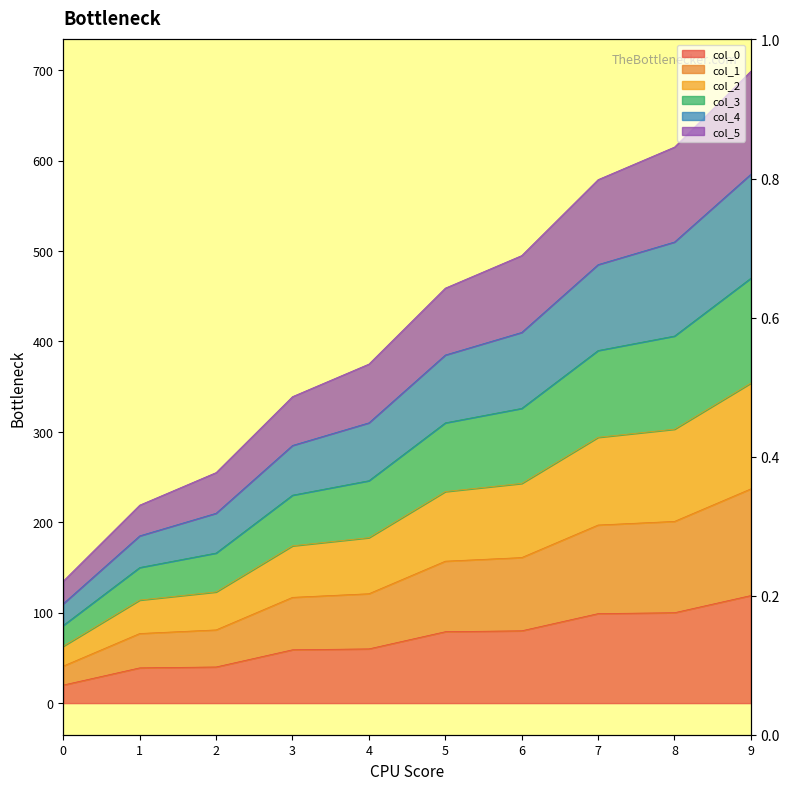

What is the value of the col_0 point at the 6th from the left?

79.0